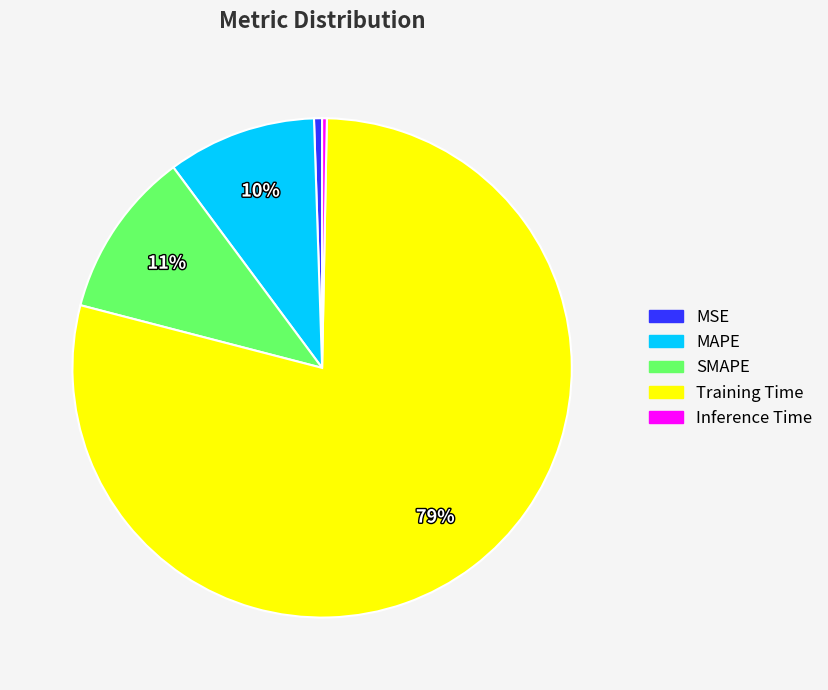

Is the sum of Inference Time and MAPE greater than half?

No